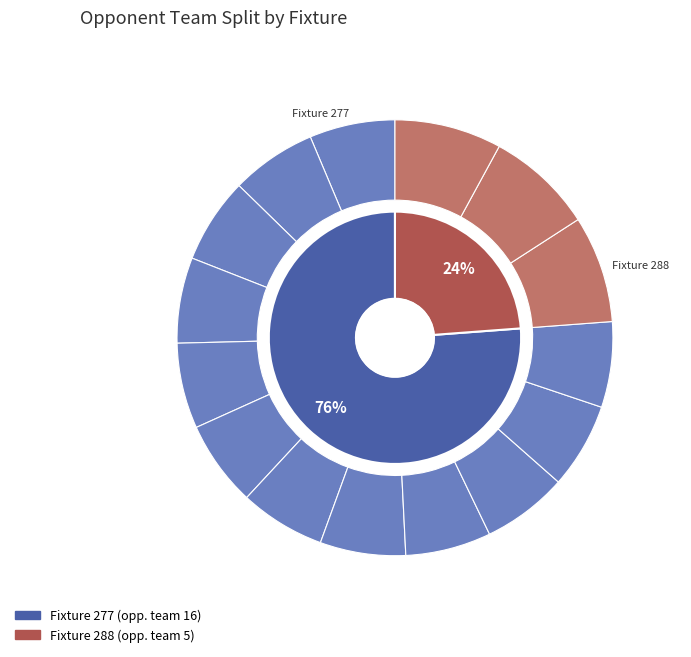

What is the total percentage of Fixture 288 and Fixture 277?

100.0%